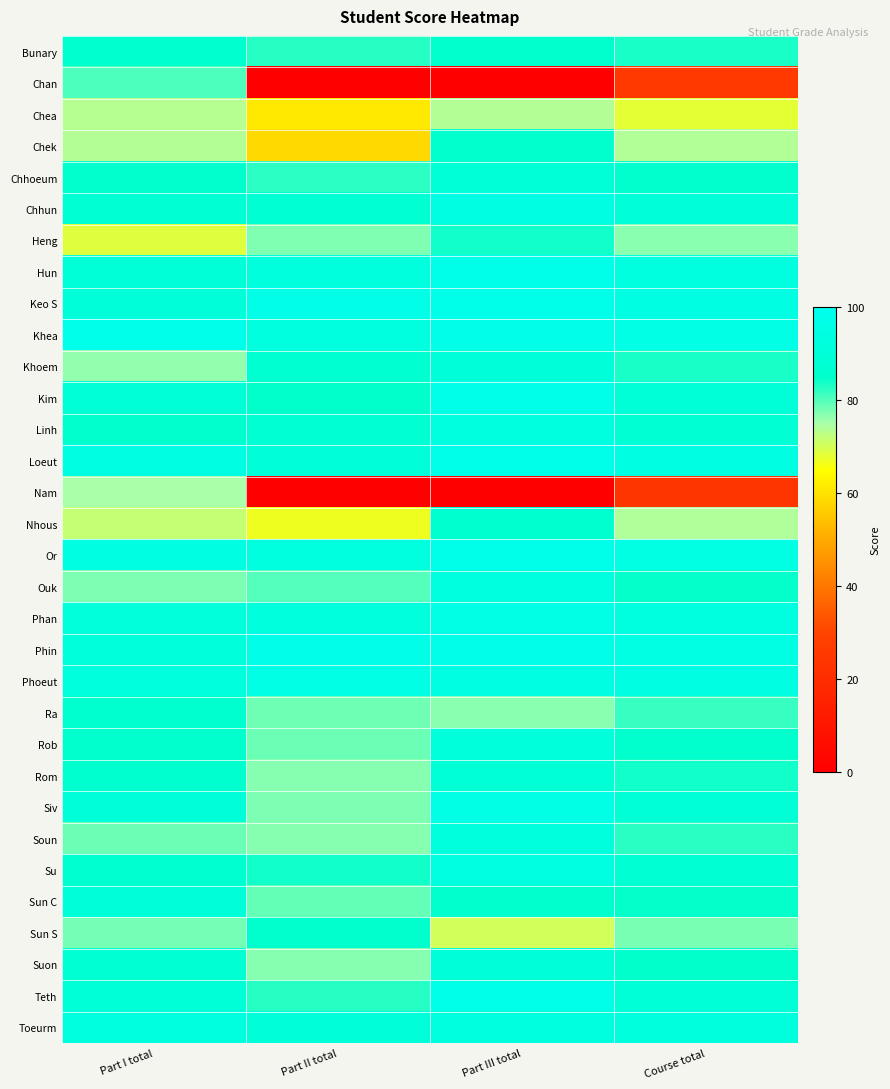

Rank the series at Course total from highest to lowest value.

Khea, Or, Phin, Keo S, Phoeut, Loeut, Hun, Phan, Toeurm, Chhun, Kim, Teth, Siv, Linh, Su, Chhoeum, Rob, Suon, Sun C, Ouk, Rom, Bunary, Khoem, Soun, Ra, Sun S, Heng, Nhous, Chek, Chea, Chan, Nam